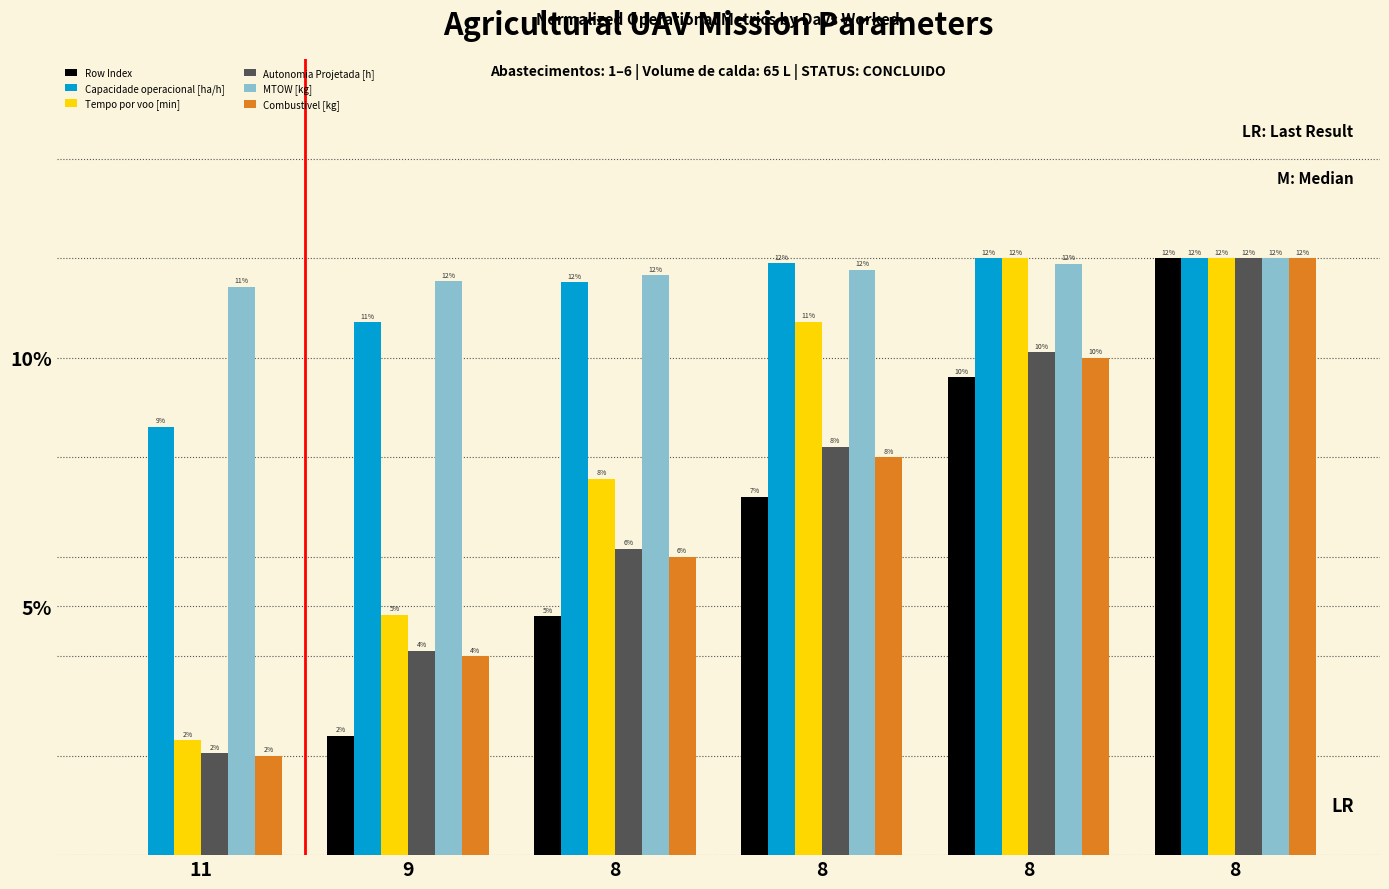

At which category is the sum across all series the highest?

8